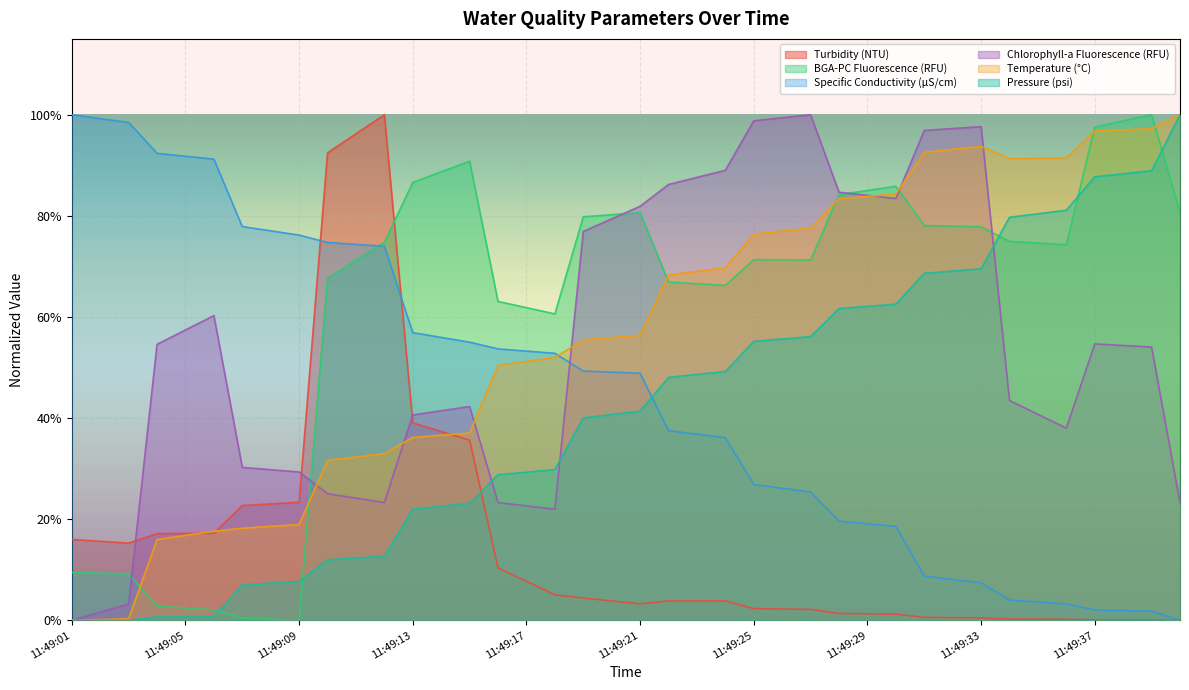

How many values in Temperature (°C) are above zero?

39